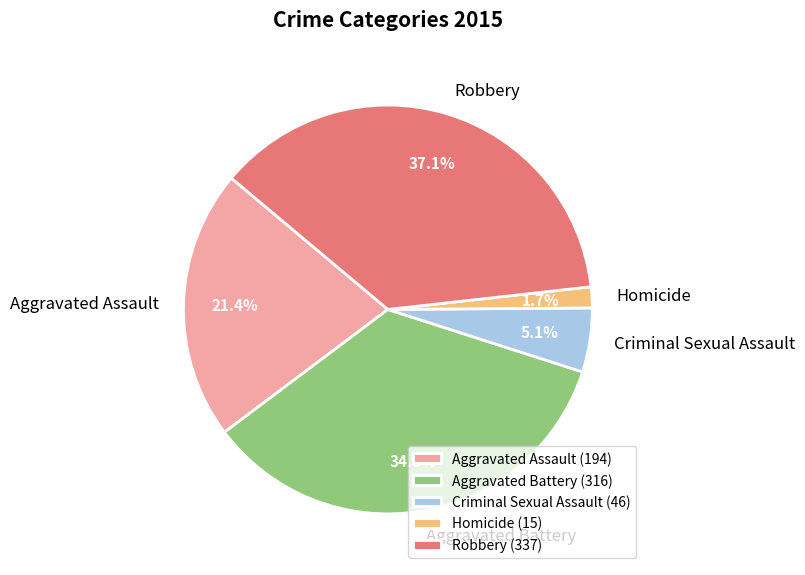

Count the number of slices in the pie.

5